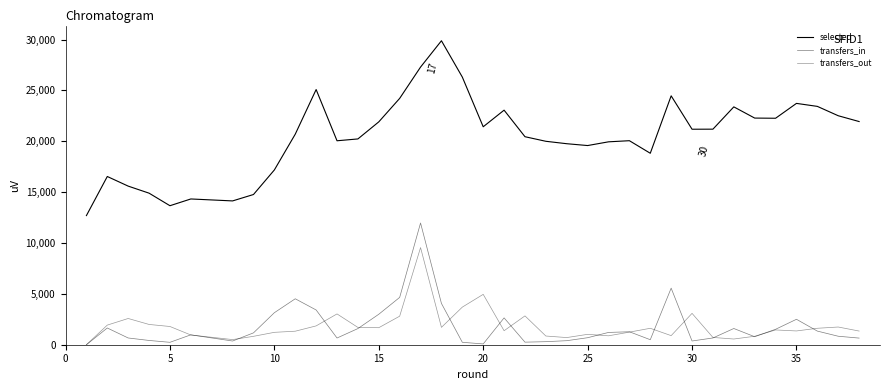

What are all the series names shown in the legend?

selected, transfers_in, transfers_out